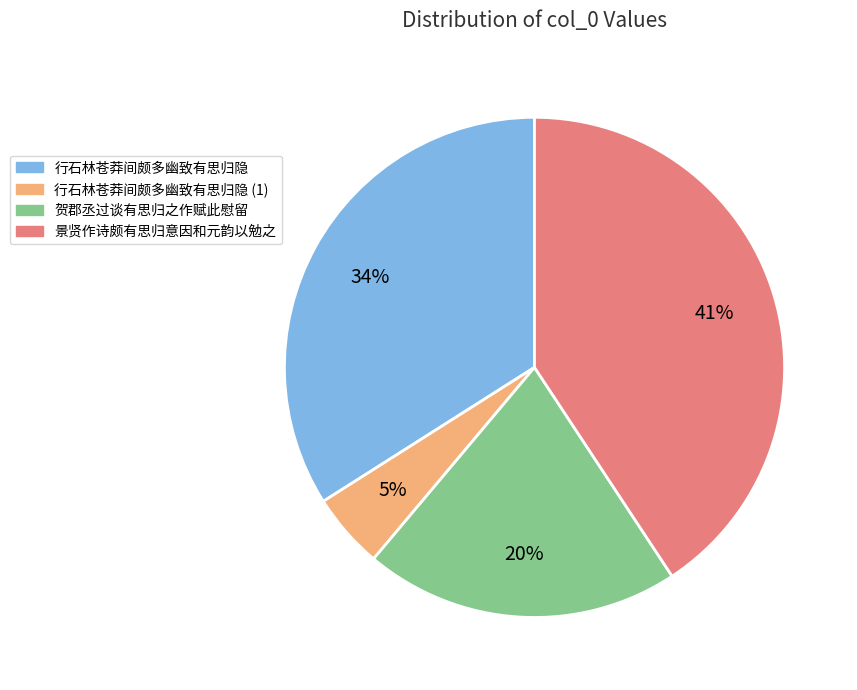

Is it true that 景贤作诗颇有思归意因和元韵以勉之 is 49% of the pie?

False